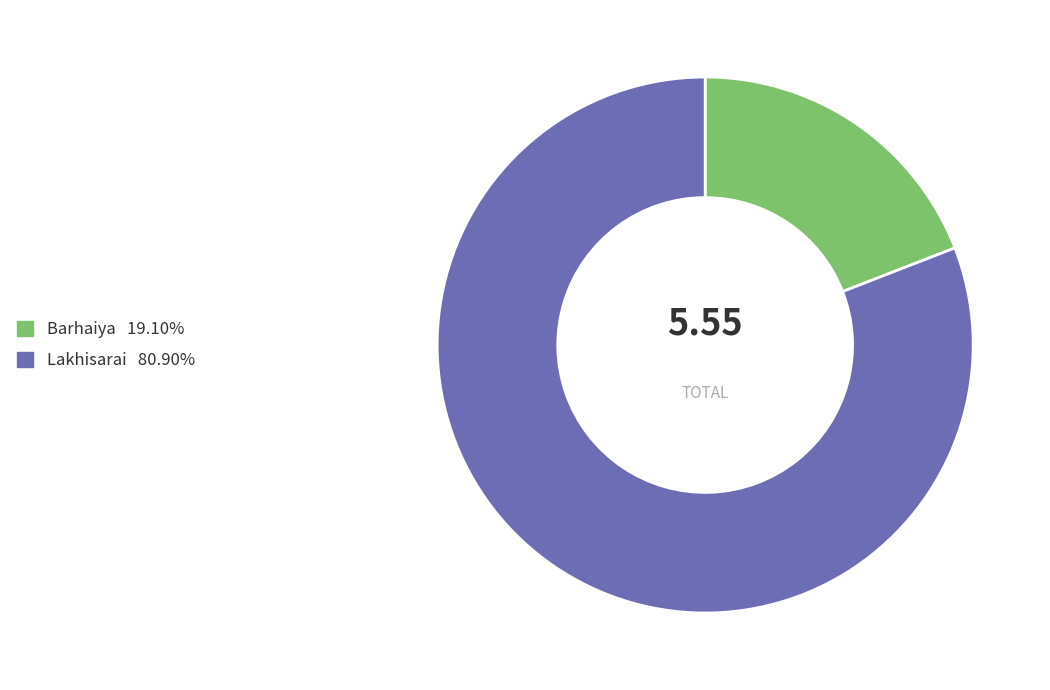

The Barhaiya slice represents 19% of the pie. True or false?

True